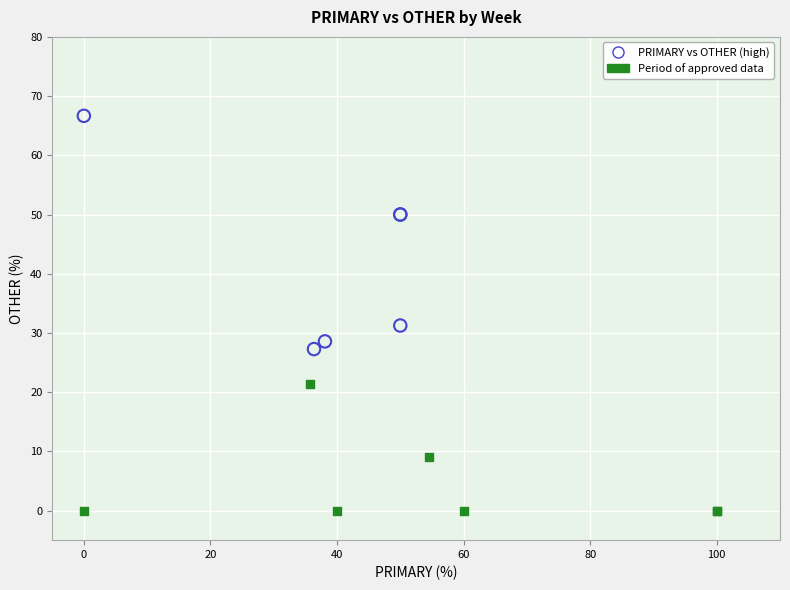

Which series has the widest spread of Y values?

PRIMARY vs OTHER (high)